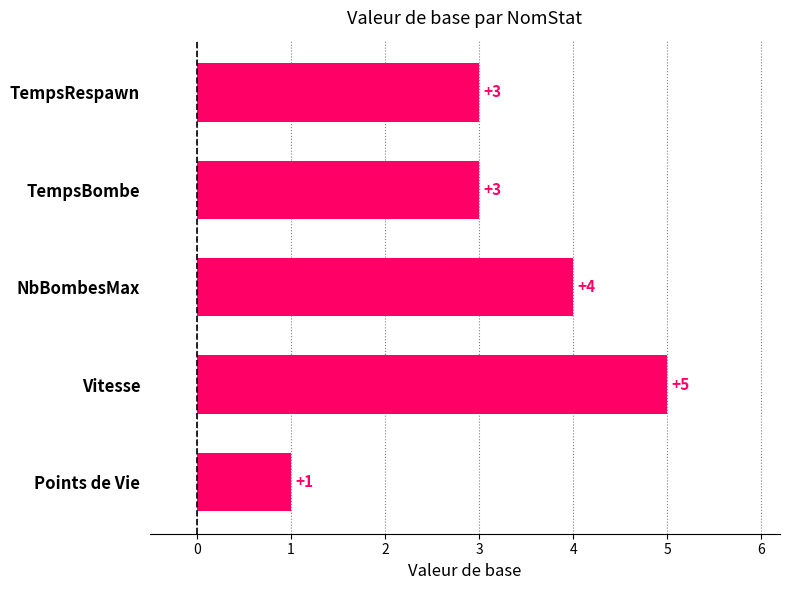

Which category has the lowest value across all series?

Points de Vie